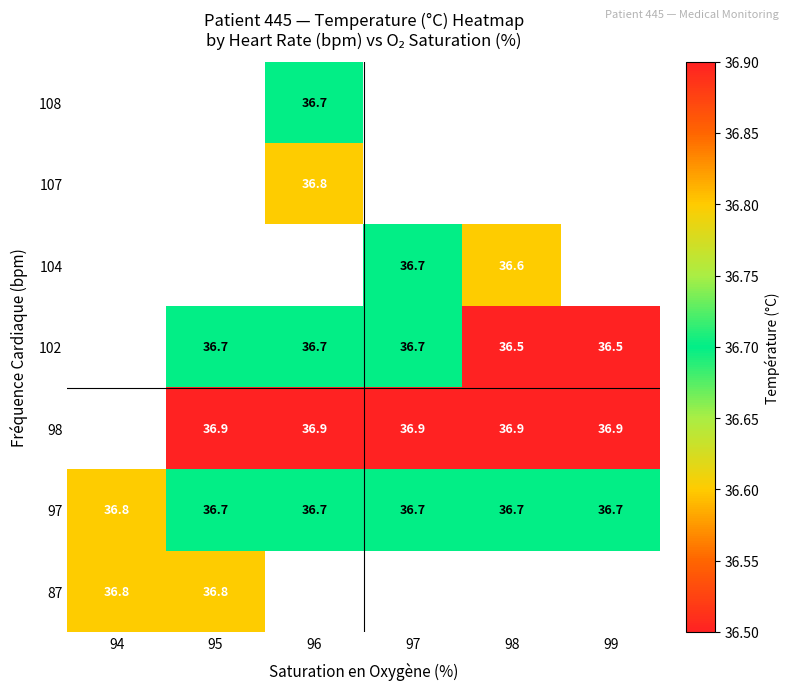

The 98 series shows 21.5 at 99. True or false?

False